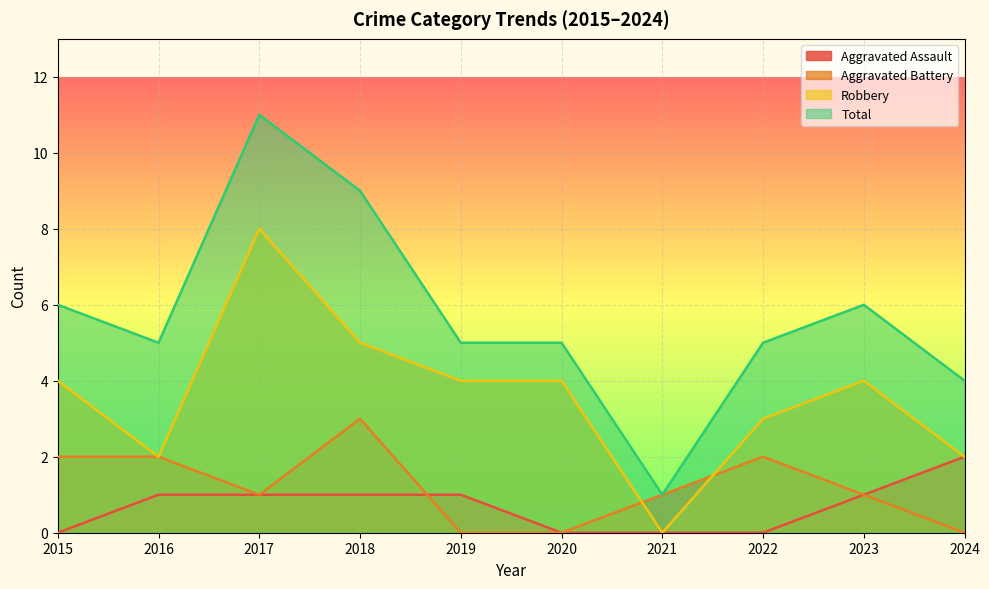

Rank the series at 2016 from lowest to highest value.

Aggravated Assault, Aggravated Battery, Robbery, Total